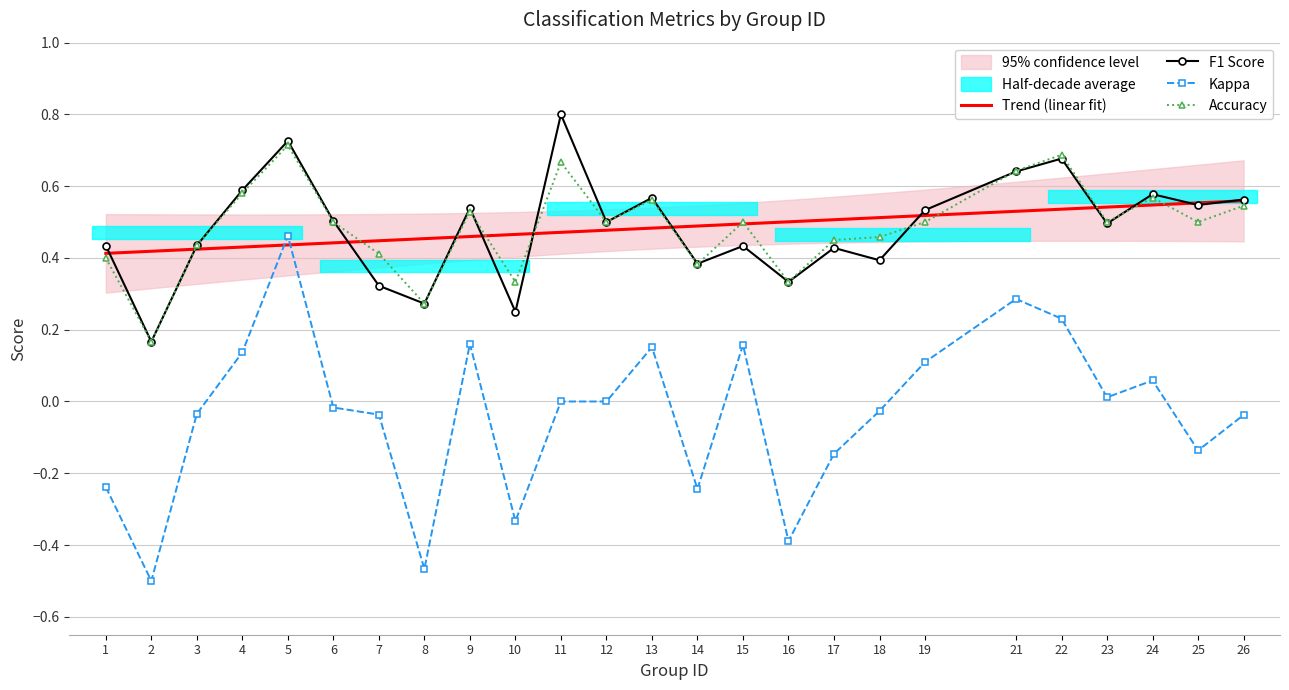

Count the accuracy values in the range 0 to 1.

25